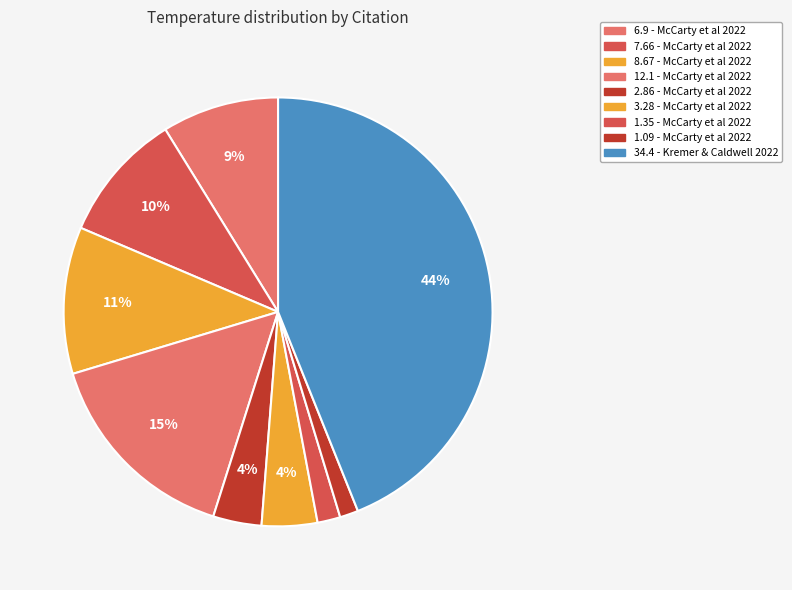

Count the number of slices in the pie.

9